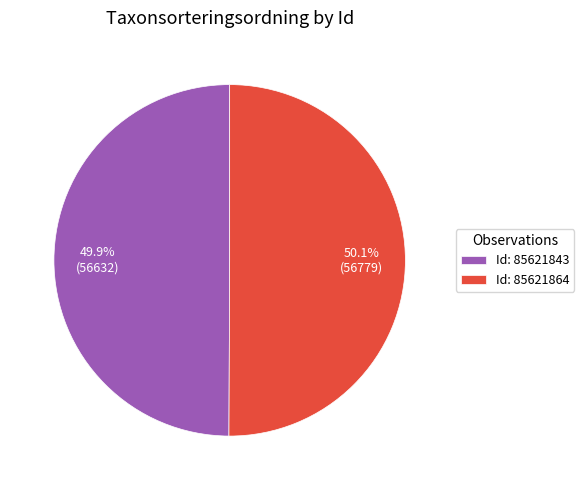

Do Id: 85621864 and Id: 85621843 together represent more than half of the pie?

Yes